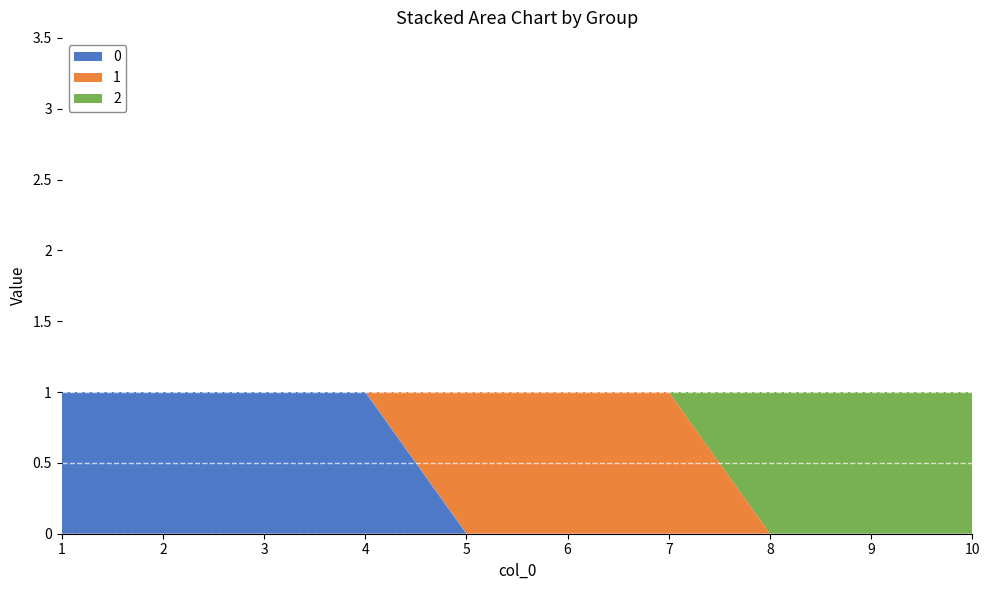

Reading left to right, what are all the values shown in this chart?

0: 1=1	2=1	3=1	4=1	5=0	6=0	7=0	8=0	9=0	10=0
1: 1=0	2=0	3=0	4=0	5=1	6=1	7=1	8=0	9=0	10=0
2: 1=0	2=0	3=0	4=0	5=0	6=0	7=0	8=1	9=1	10=1